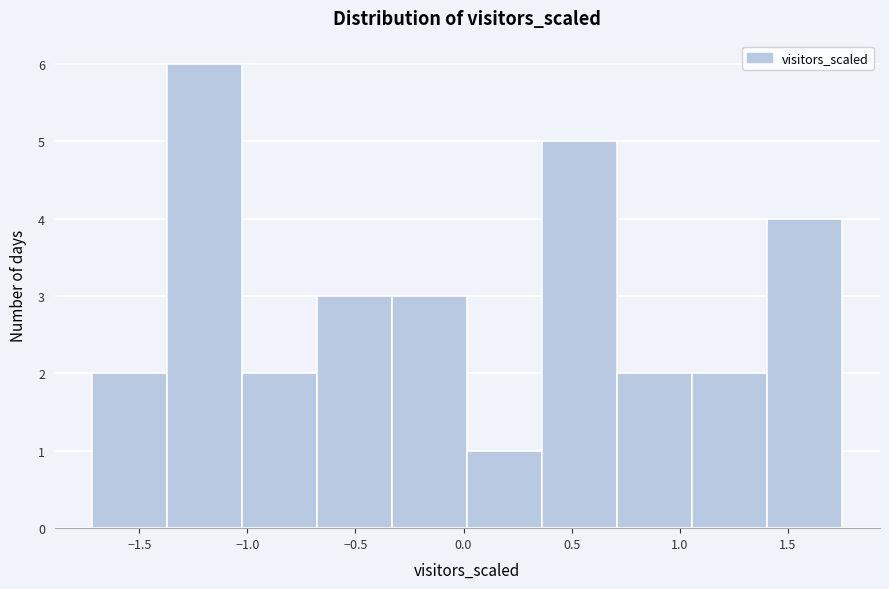

Reading left to right, transcribe this chart: for each bar, give the range it covers on the x-axis and its height. Neither the bar edges nor the heights are printed on the chart, so give them approximately, as read against the axes.

-1.70 to -1.35: 2
-1.35 to -1.00: 6
-1.00 to -0.70: 2
-0.70 to -0.35: 3
-0.35 to 0.00: 3
0.00 to 0.35: 1
0.35 to 0.70: 5
0.70 to 1.05: 2
1.05 to 1.40: 2
1.40 to 1.75: 4